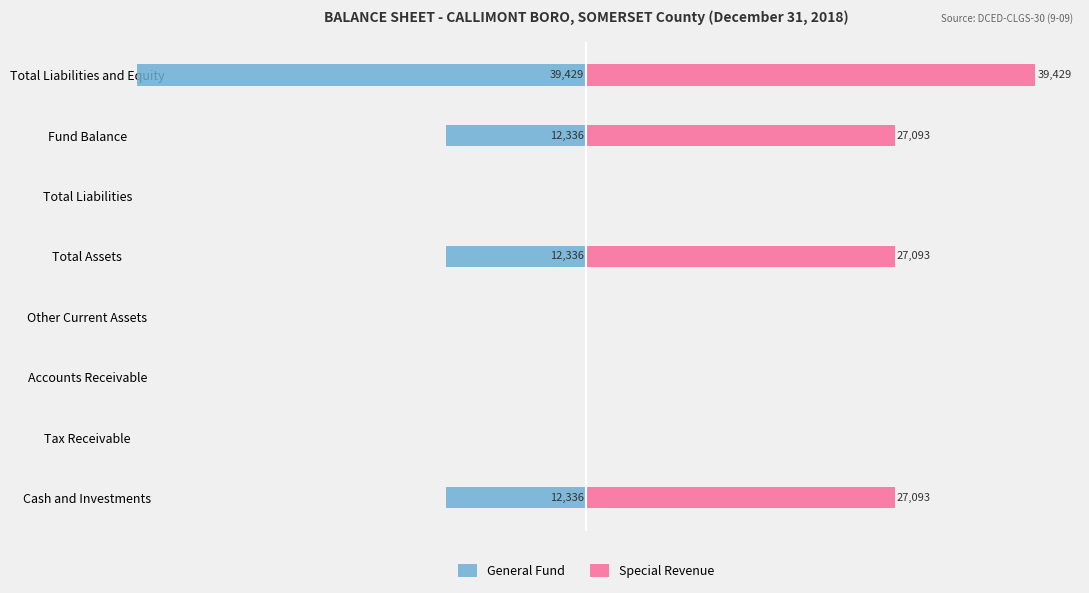

How many categories are shown in the chart?

8